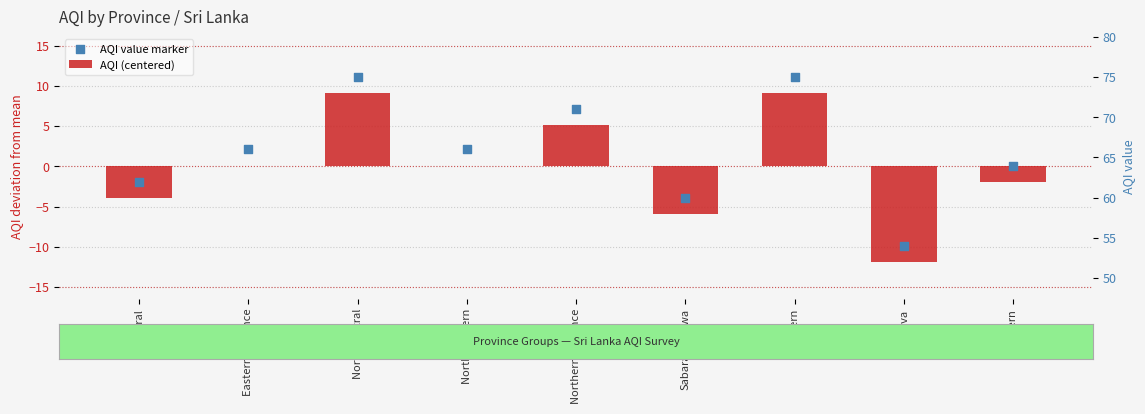

Which series reaches the minimum Y coordinate?

AQI (centered)